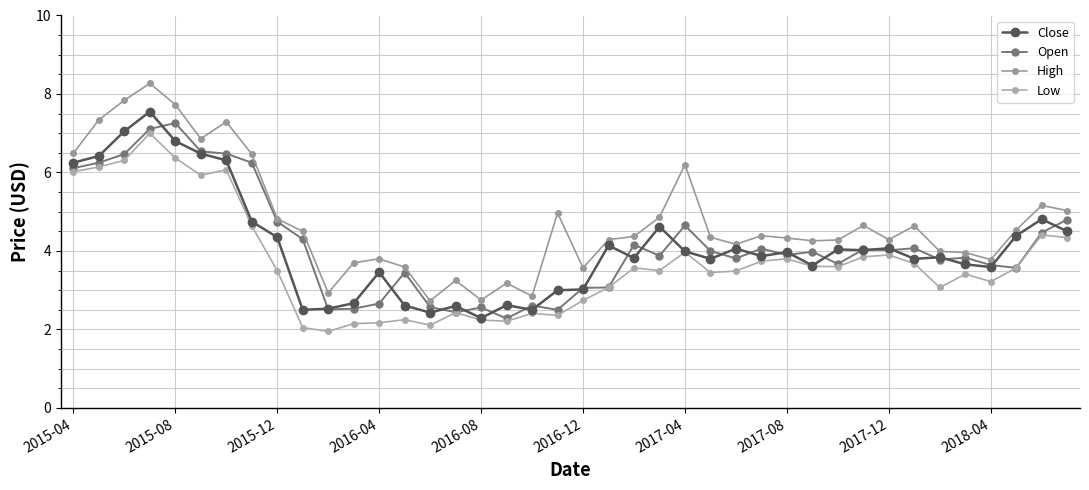

Is this an area chart (filled region under the line)?

No